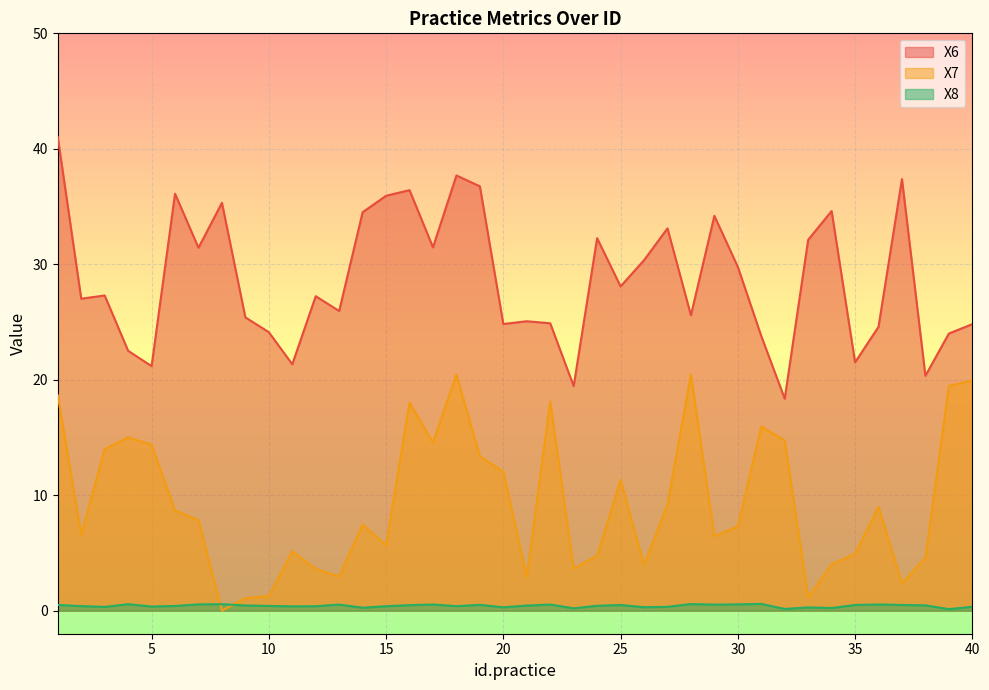

True or false: X6 and X8 intersect in this chart.

False